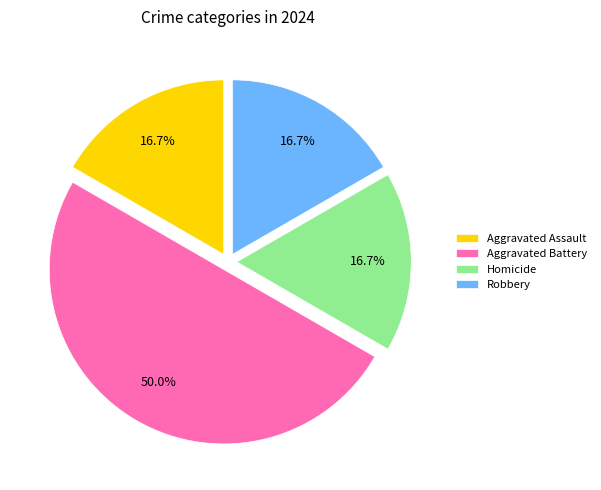

Count the number of slices in the pie.

4